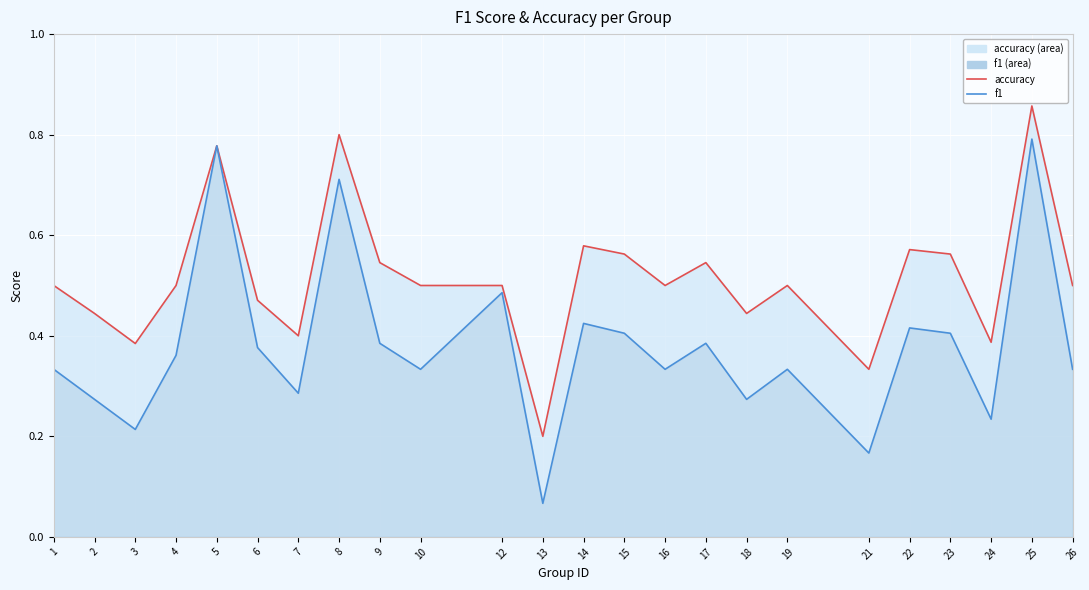

Which series changed the most between 7 and 24?

f1 (line)